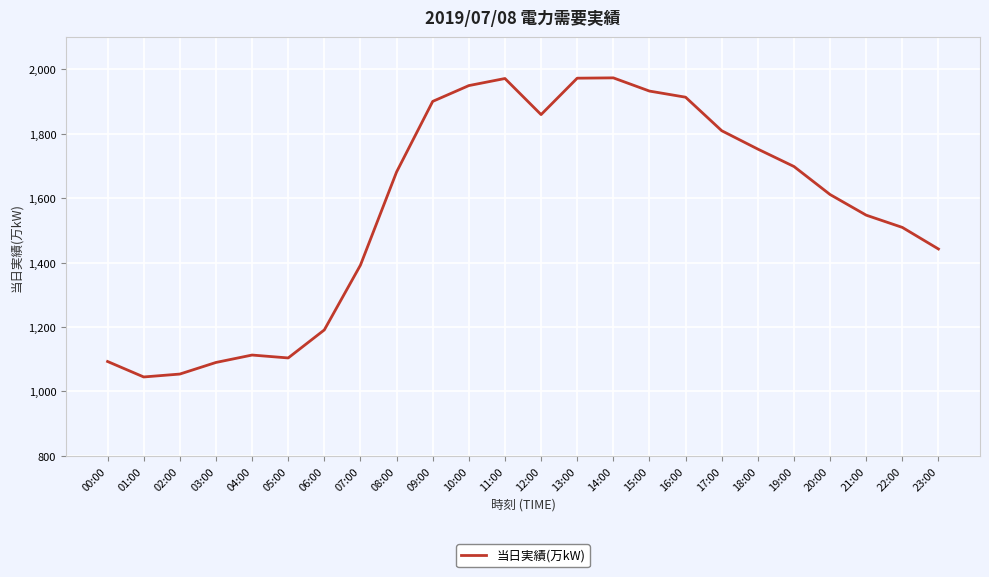

The value at 04:00 is 1872. True or false?

False